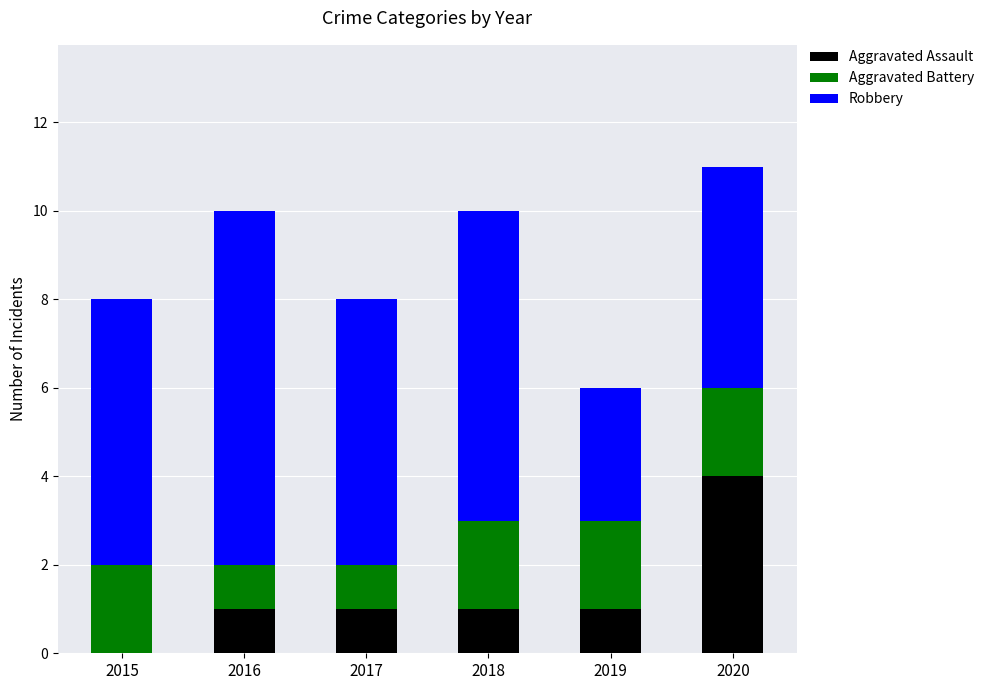

What are all the series names shown in the legend?

Aggravated Assault, Aggravated Battery, Robbery